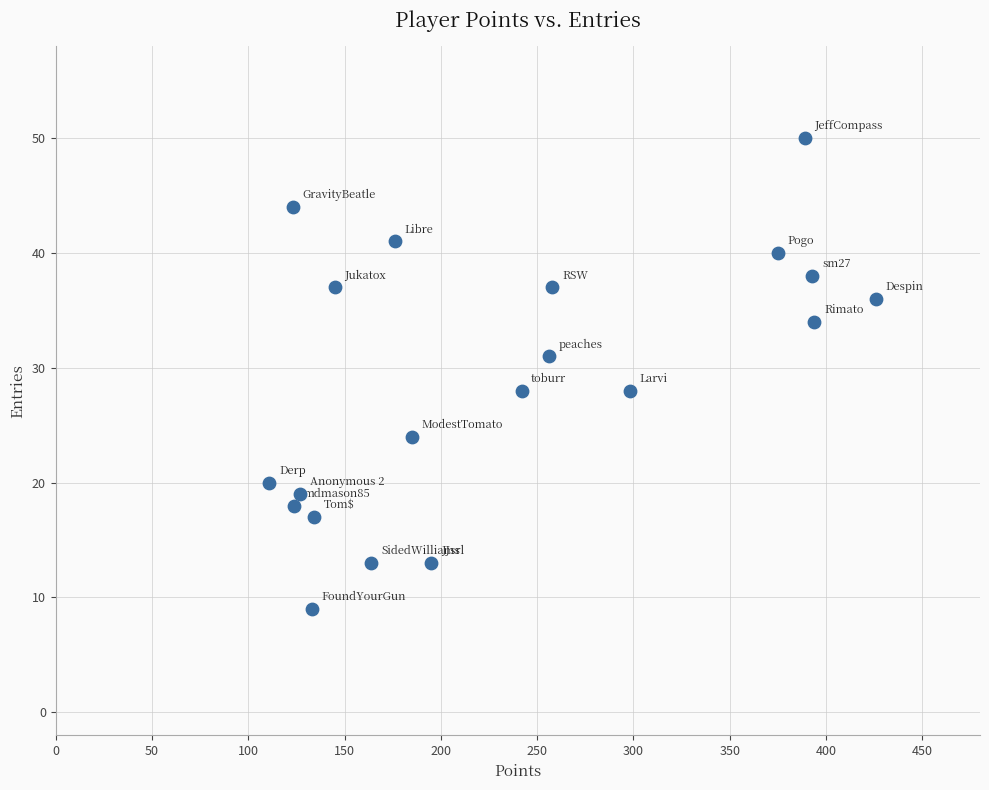

What is the range of Y values (max minus min)?

41